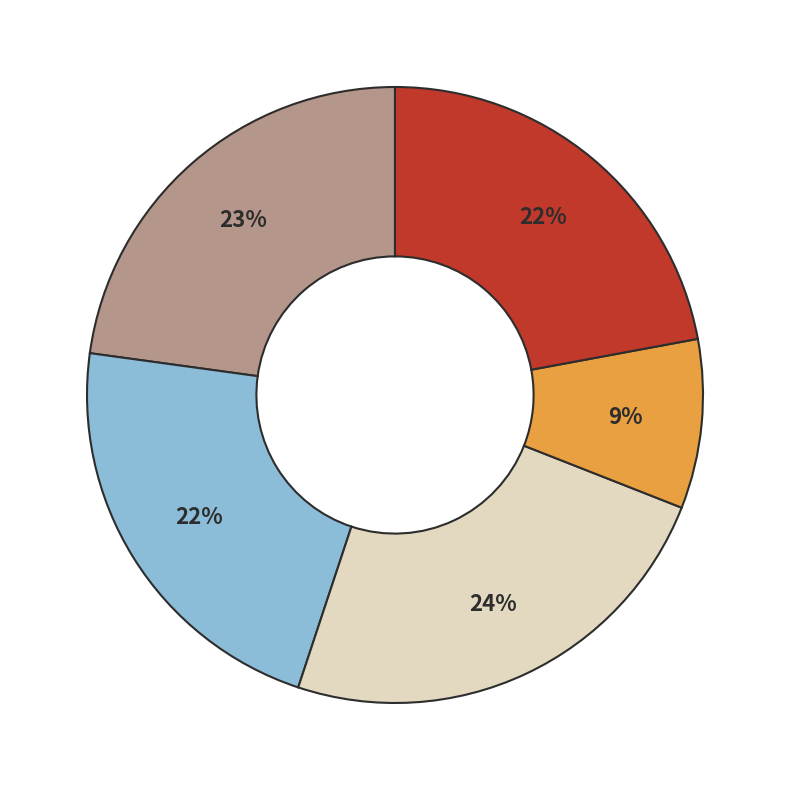

To the nearest percent, what is the difference between the largest and smallest slice percentages?

15%